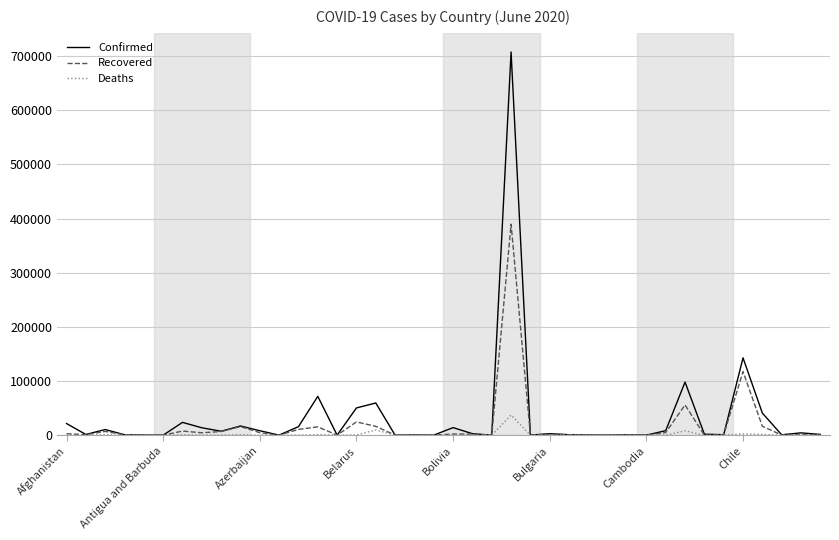

Which series has the widest spread of values?

Confirmed